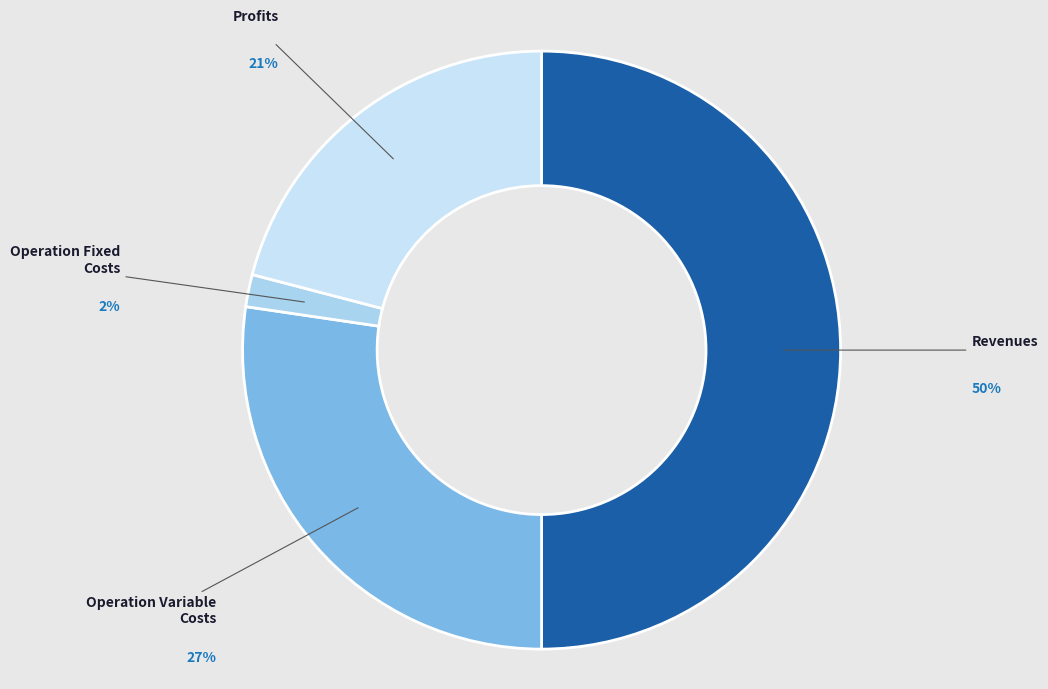

Count the number of slices in the pie.

4